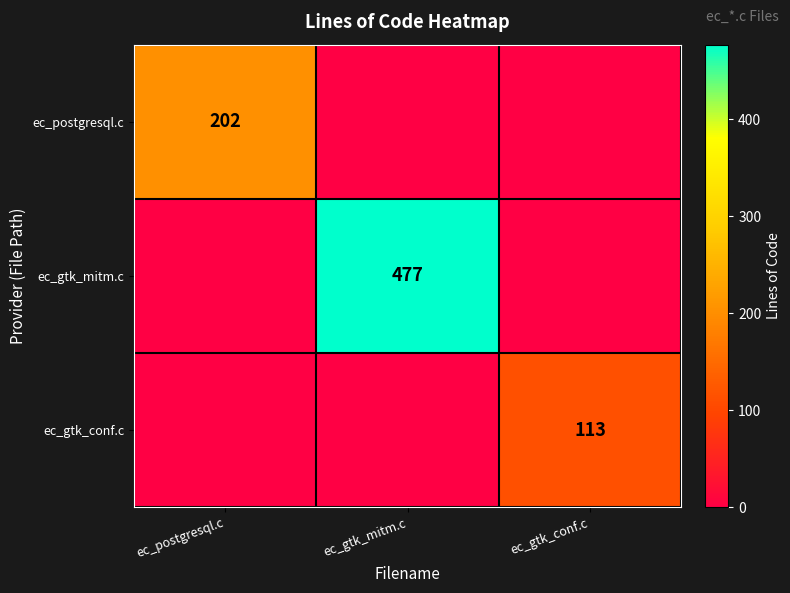

True or false: ec_gtk_mitm.c has a value of 477 at ec_gtk_mitm.c.

True